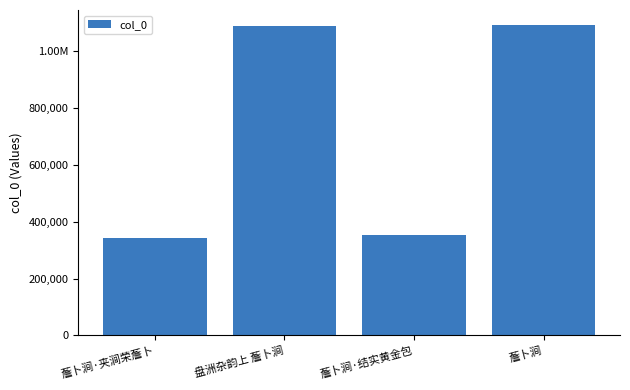

Rank the categories by value from highest to lowest.

薝卜涧, 盘洲杂韵上 薝卜涧, 薝卜涧·结实黄金包, 薝卜涧·夹涧荣薝卜